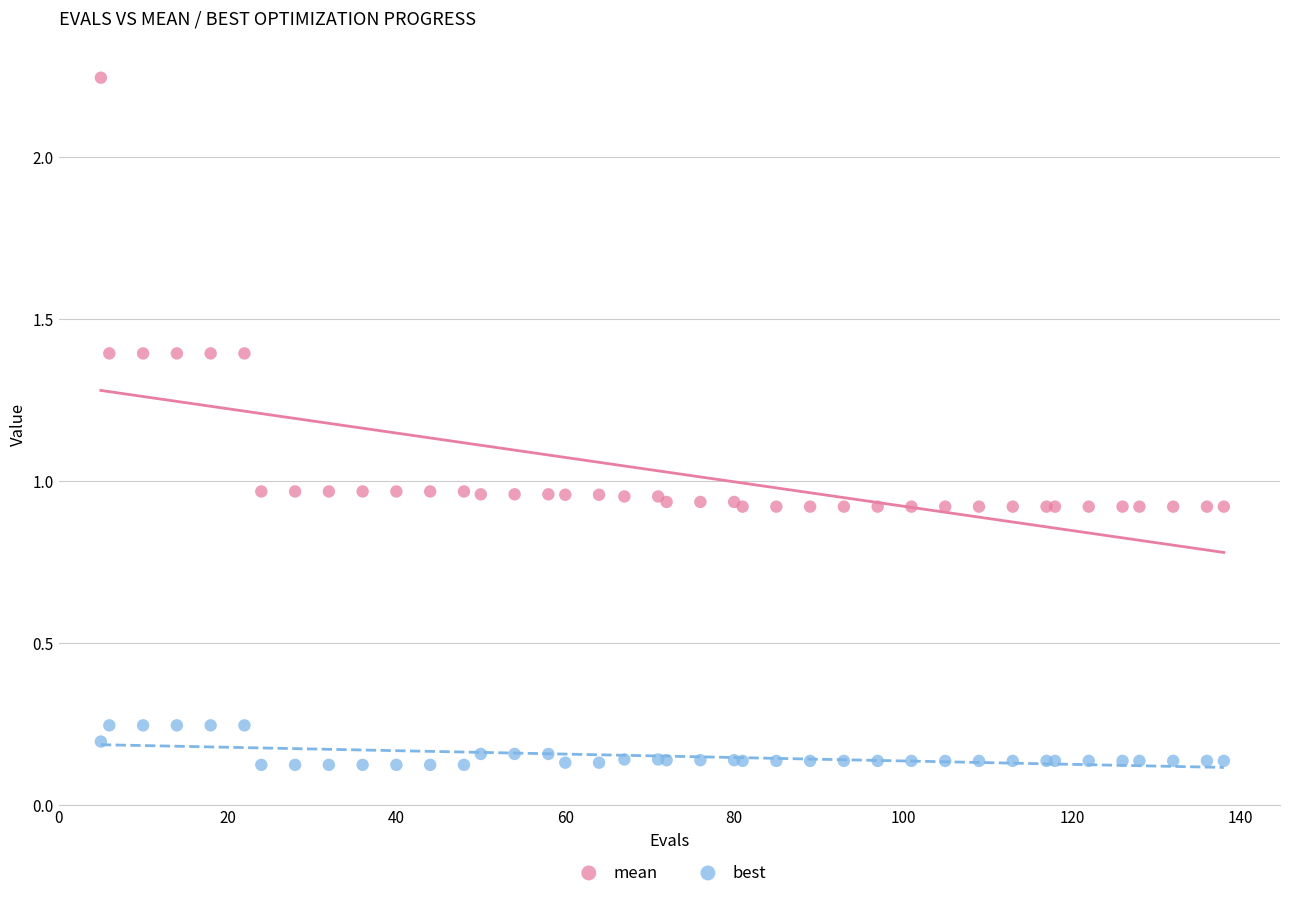

What are all the series names shown in the legend?

mean, best